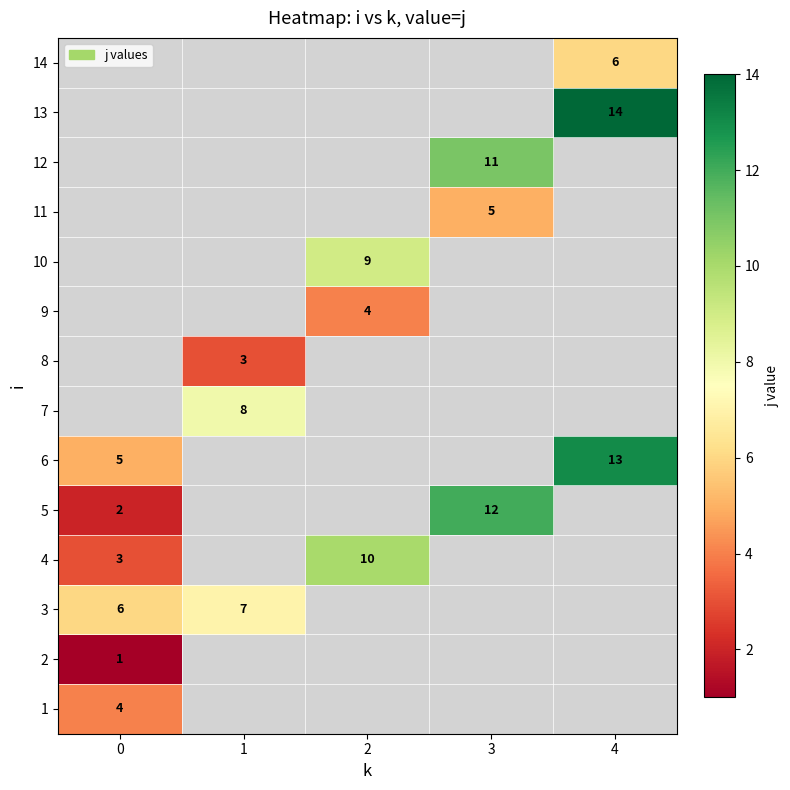

How many series are shown in this chart?

14